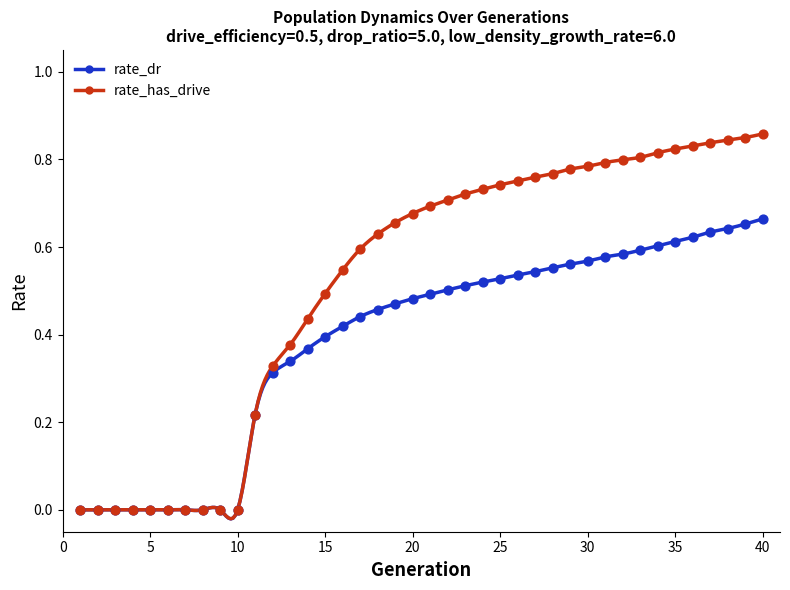

Is the value of rate_has_drive at 37 greater than the value of rate_dr at 40?

Yes